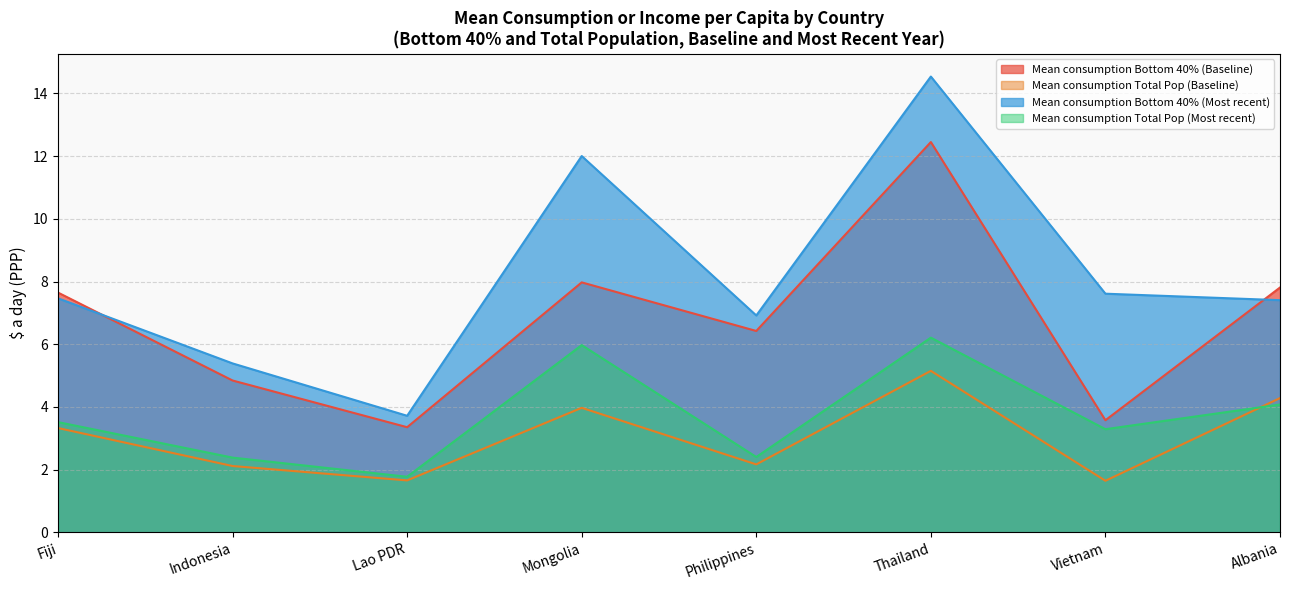

Which series has the largest total across all categories?

Mean consumption Bottom 40% (Most recent)